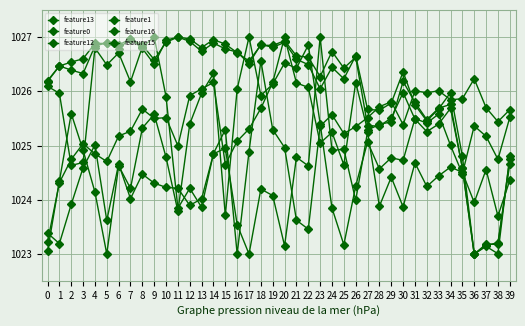

Reading right to left, list all the values displayed in this chart.

feature13: 1024.7	1023.2	1023.2	1023.0	1024.8	1026.0	1025.7	1025.5	1025.7	1026.4	1025.8	1025.7	1025.7	1026.7	1026.2	1026.4	1026.0	1026.5	1026.6	1026.9	1026.8	1026.9	1026.5	1026.7	1026.8	1026.9	1026.7	1026.9	1027.0	1026.9	1026.5	1026.8	1027.0	1026.8	1026.9	1026.8	1026.3	1026.4	1026.5	1026.2
feature0: 1024.8	1023.0	1023.1	1023.0	1024.6	1025.8	1025.7	1025.5	1025.8	1026.2	1025.4	1025.4	1025.3	1026.2	1024.6	1025.2	1025.0	1026.1	1026.2	1027.0	1026.2	1025.7	1025.3	1025.1	1024.6	1026.2	1026.0	1025.9	1025.0	1025.5	1025.5	1025.7	1025.3	1025.2	1024.7	1024.8	1025.0	1024.7	1024.3	1023.2
feature12: 1024.4	1023.7	1024.6	1024.0	1024.5	1024.6	1024.4	1024.2	1024.7	1023.9	1024.4	1023.9	1025.3	1024.0	1024.9	1024.9	1027.0	1024.6	1024.8	1023.2	1024.1	1024.2	1023.0	1023.5	1025.0	1024.8	1024.0	1023.9	1024.2	1024.2	1024.3	1024.5	1024.0	1024.7	1023.6	1025.0	1024.6	1023.9	1023.2	1023.4
feature1: 1025.5	1024.7	1025.2	1025.4	1024.5	1025.0	1025.6	1025.4	1025.5	1024.7	1024.8	1024.6	1025.1	1024.3	1023.2	1023.8	1025.4	1026.9	1026.4	1026.5	1026.1	1025.9	1027.0	1026.0	1023.7	1026.3	1026.0	1025.4	1023.8	1024.8	1025.6	1025.3	1024.2	1024.6	1023.0	1024.1	1024.9	1025.6	1024.3	1023.0
feature16: 1025.7	1025.4	1025.7	1026.2	1025.9	1025.8	1026.0	1026.0	1026.0	1025.4	1025.8	1025.7	1025.5	1025.3	1025.2	1025.6	1025.4	1023.5	1023.6	1025.0	1025.3	1026.6	1024.9	1023.0	1025.3	1024.9	1023.9	1024.2	1023.8	1025.9	1027.0	1026.8	1026.2	1026.7	1026.5	1026.8	1024.7	1024.6	1026.0	1026.1
feature15: 1024.7	1023.2	1023.2	1023.0	1024.6	1025.7	1025.4	1025.3	1025.5	1026.0	1025.5	1025.4	1025.4	1026.6	1026.4	1026.7	1026.3	1026.6	1026.7	1026.9	1026.8	1026.9	1026.6	1026.7	1026.9	1027.0	1026.8	1027.0	1027.0	1026.9	1026.6	1026.9	1027.0	1026.9	1026.9	1026.9	1026.6	1026.5	1026.5	1026.2